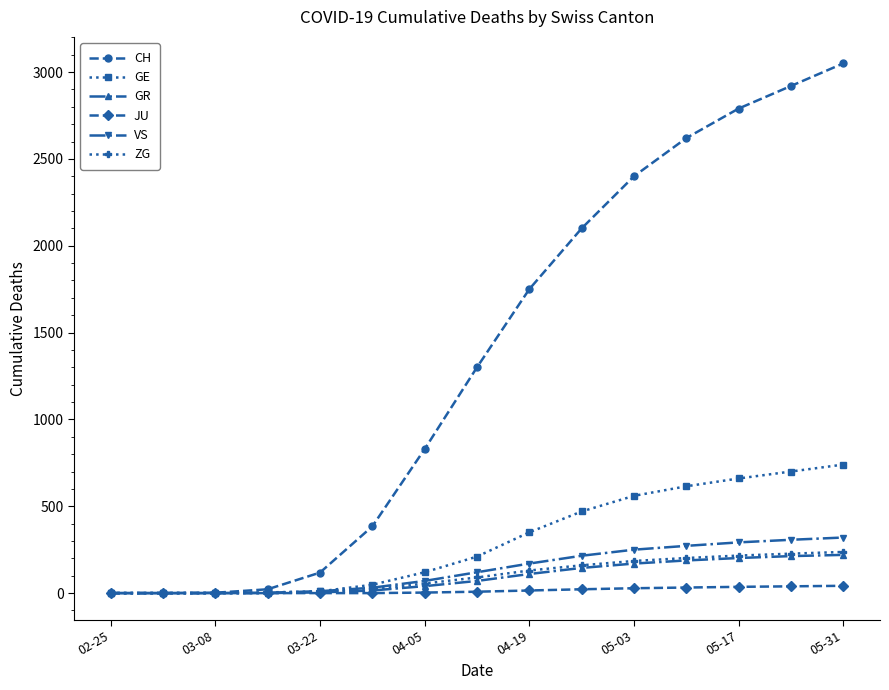

What is the greatest value displayed?

3050